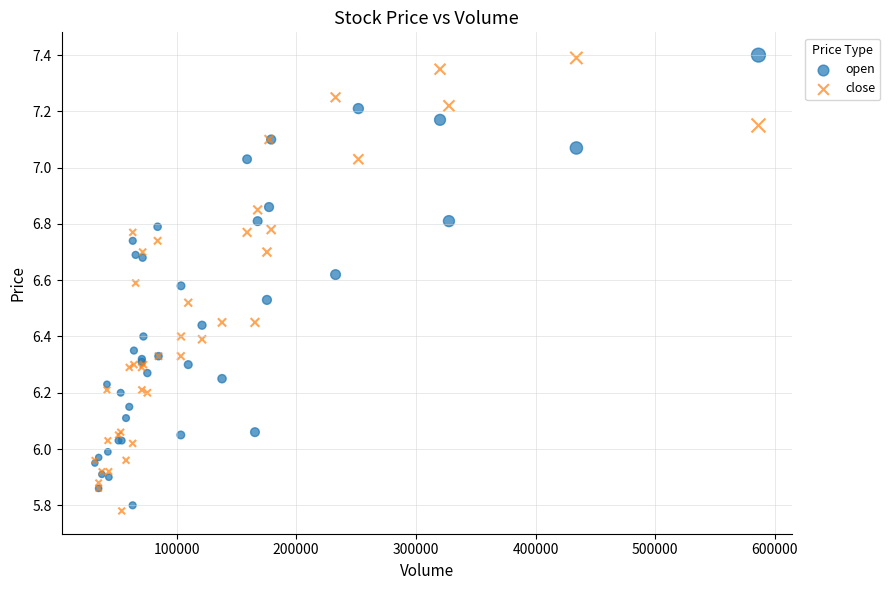

What are all the series names shown in the legend?

open, close